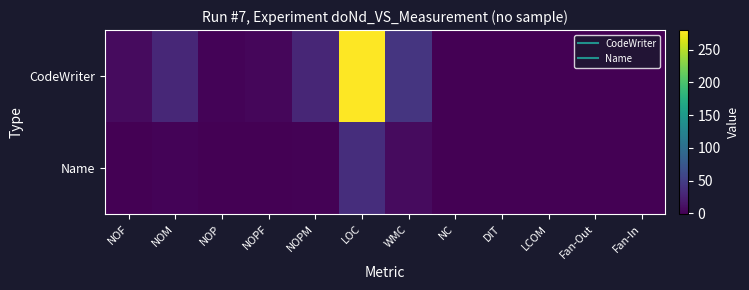

How many series are shown in this chart?

2